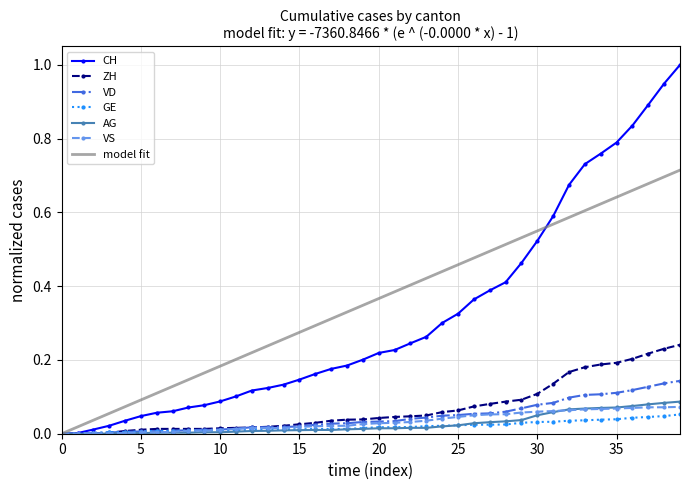

How many values in CH are above zero?

39